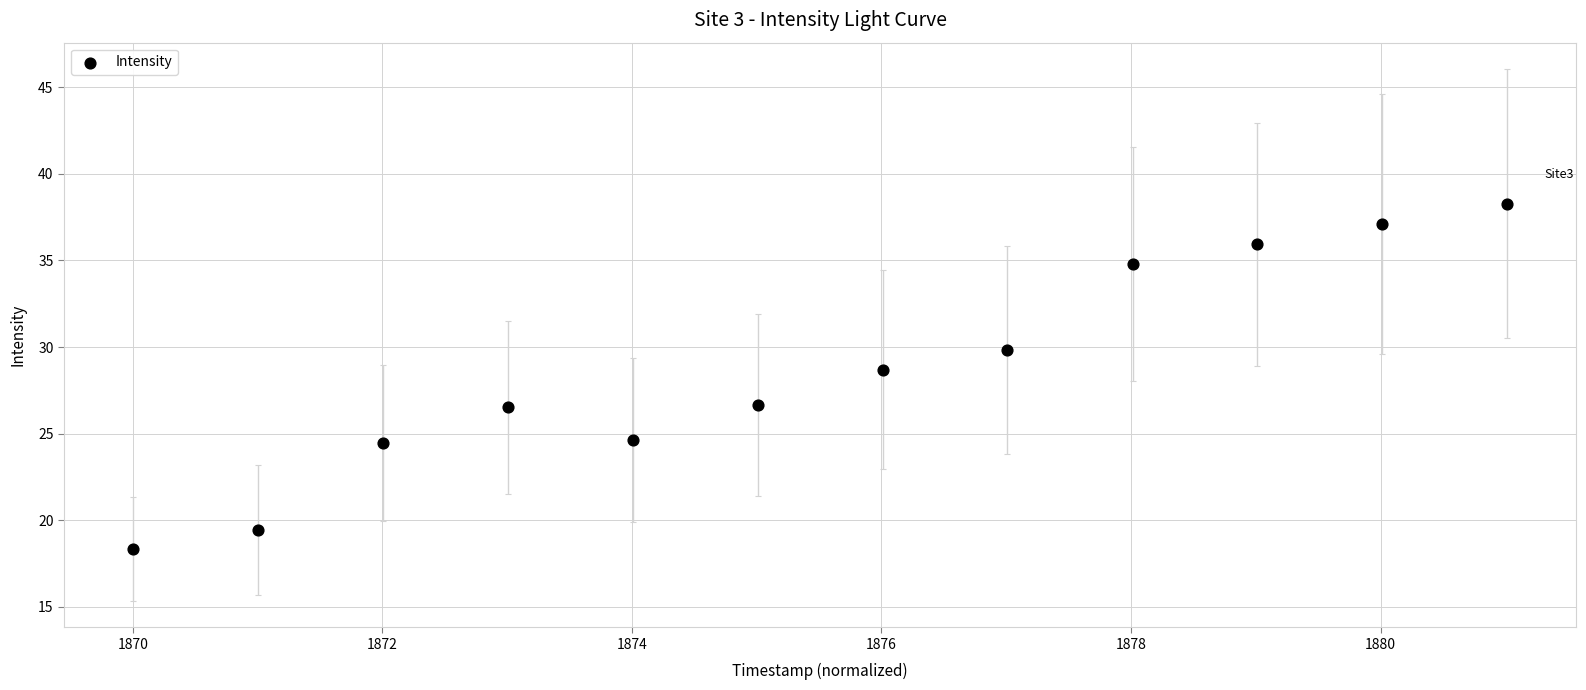

What is the range of Y values (max minus min)?

19.9